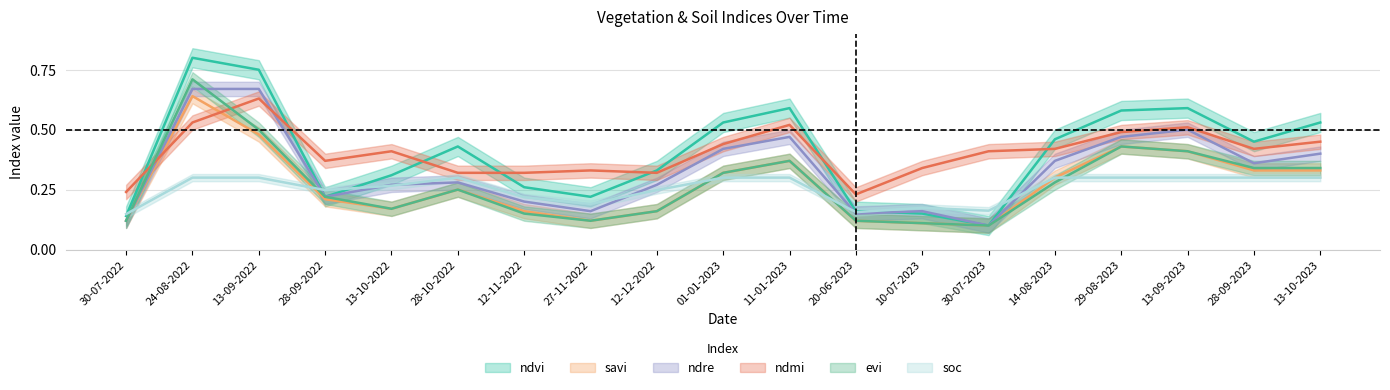

What is the minimum value for evi?

0.1